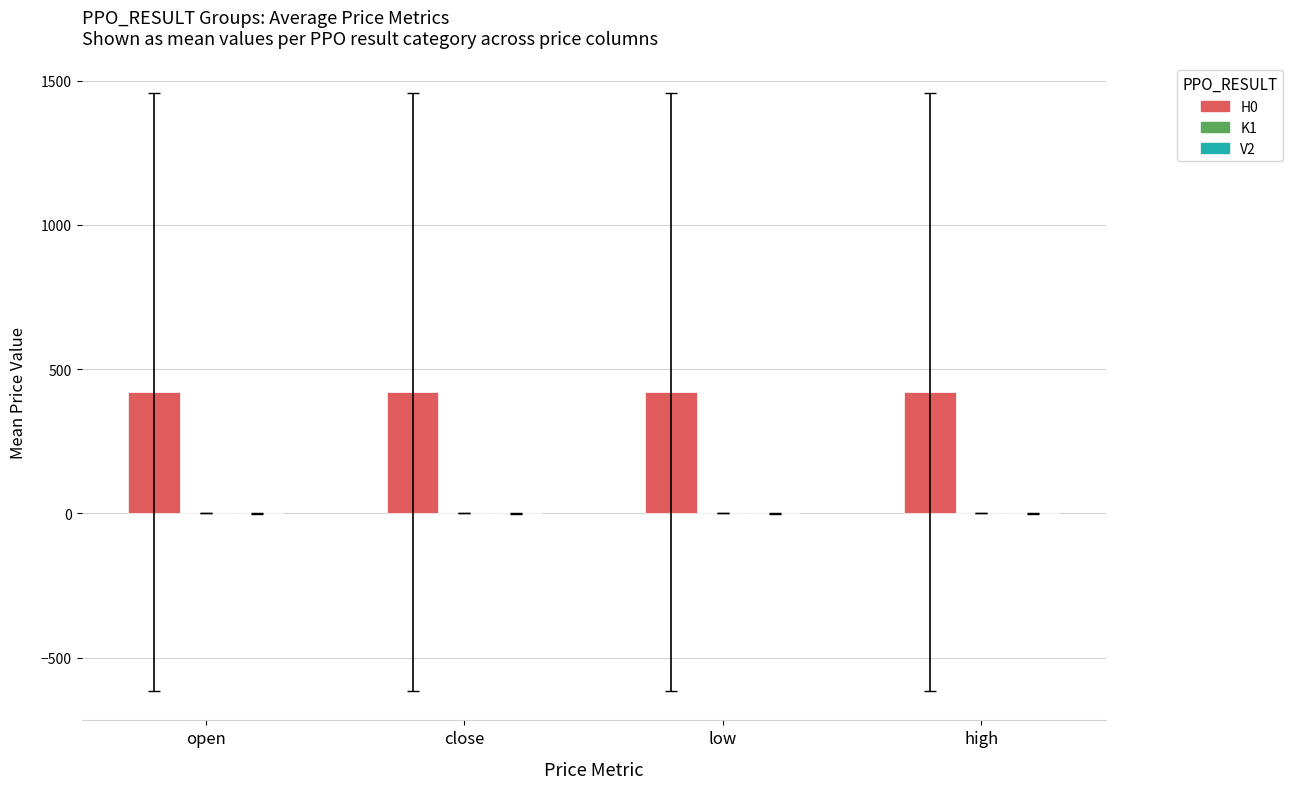

The H0 series shows 609.2 at close. True or false?

False